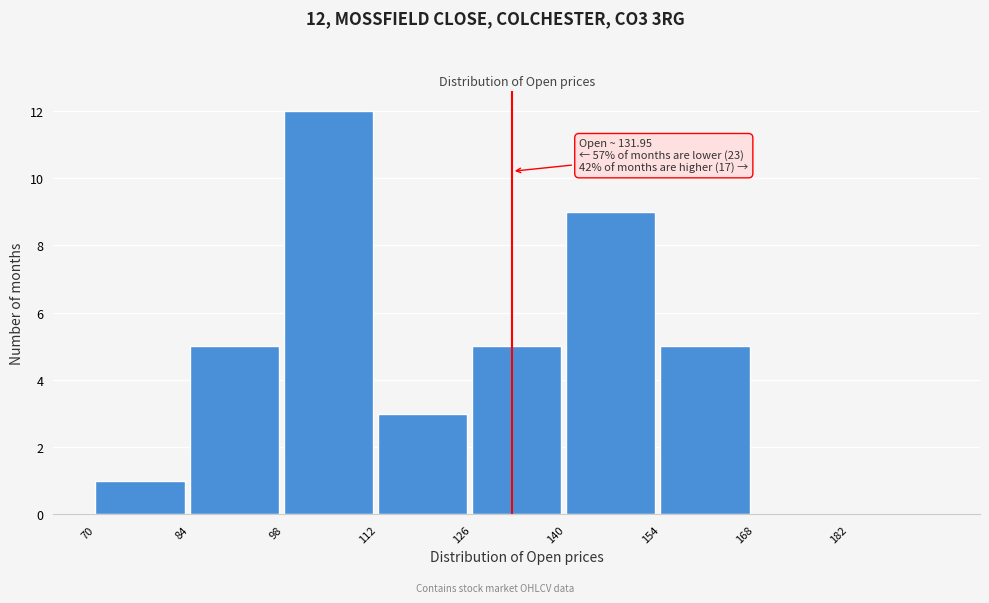

Over which range of the x-axis is the bar tallest?

98 to 112